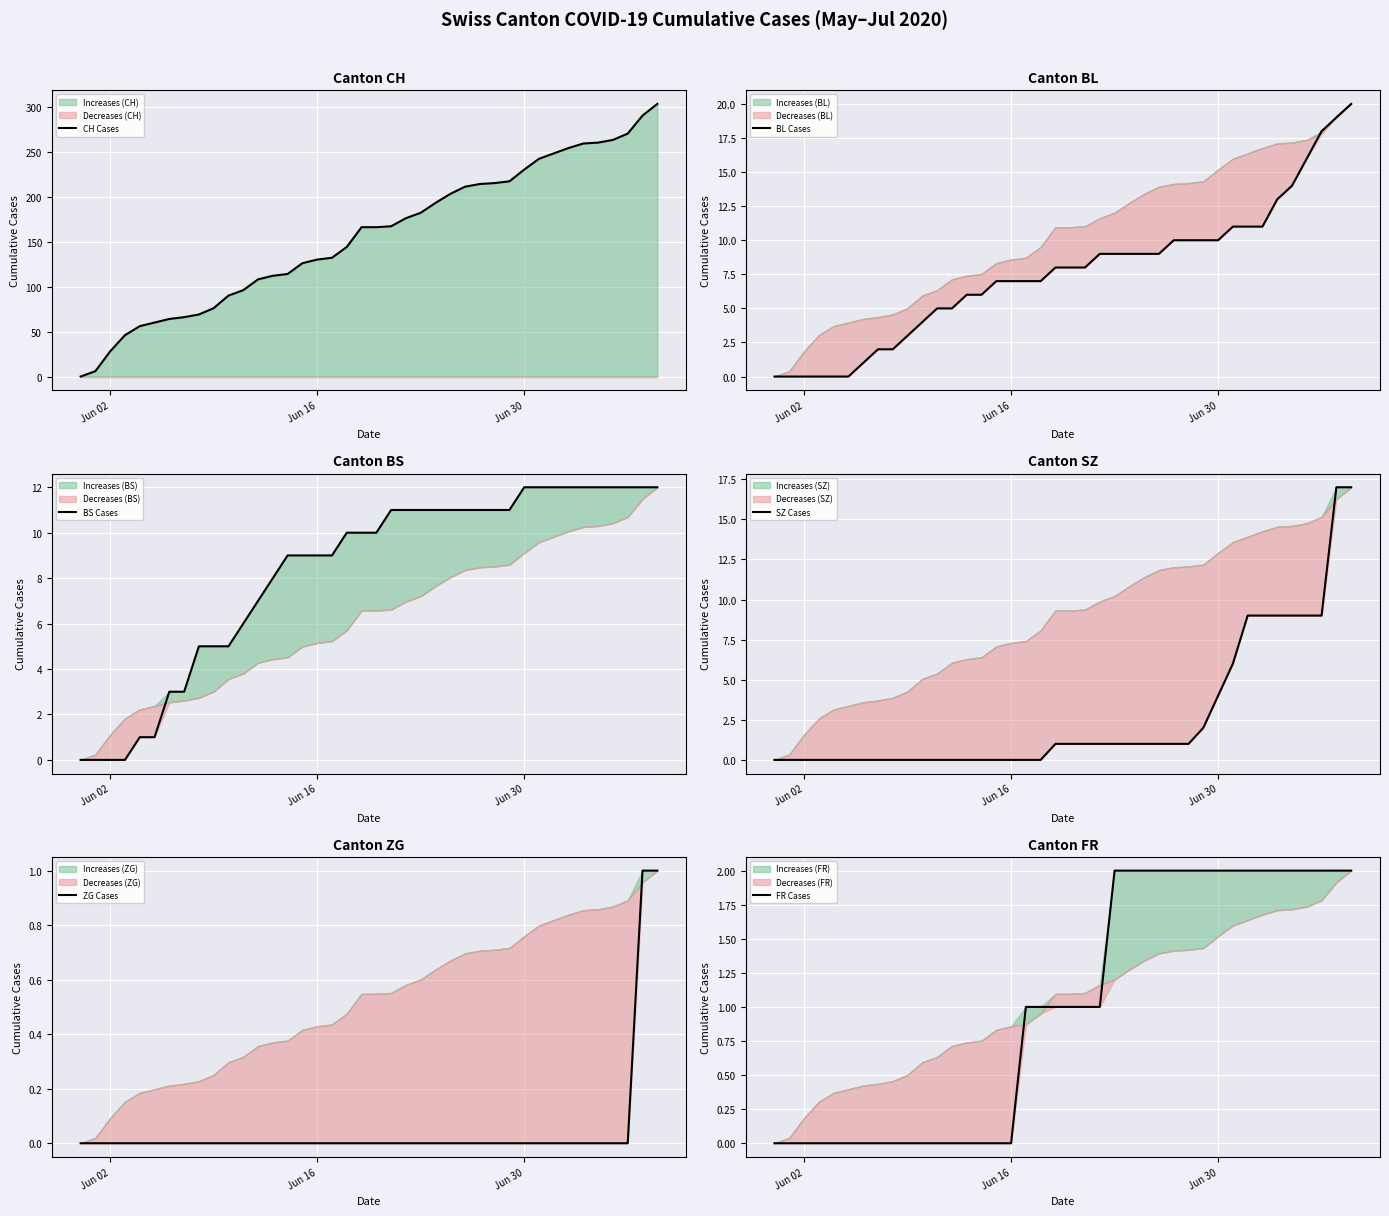

Is it true that ZG Cases equals 0 at Jun 30?

True